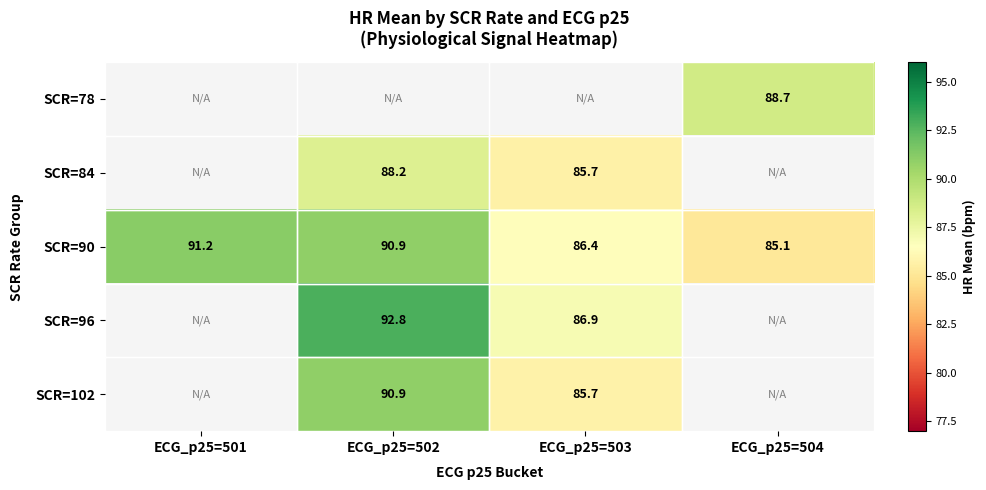

How many series are shown in this chart?

5